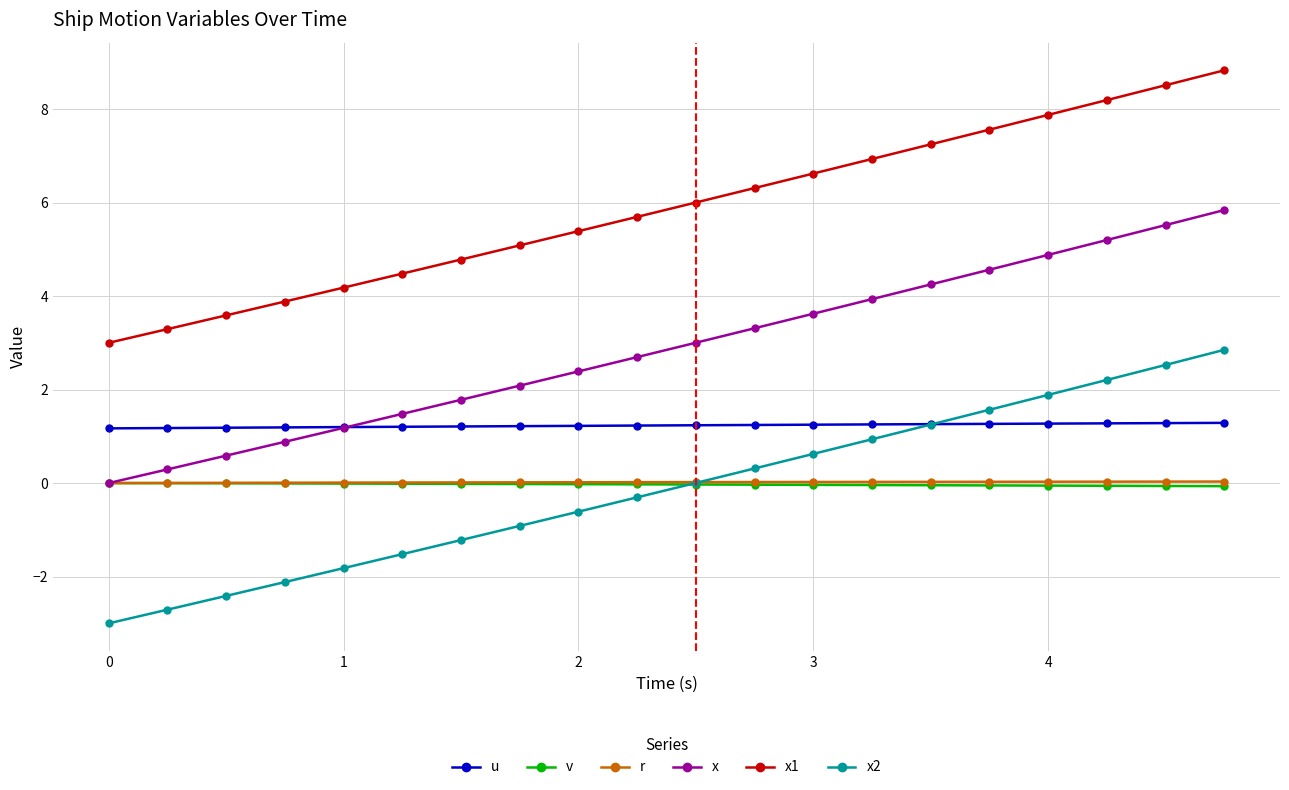

What is the maximum value for x1?

8.8